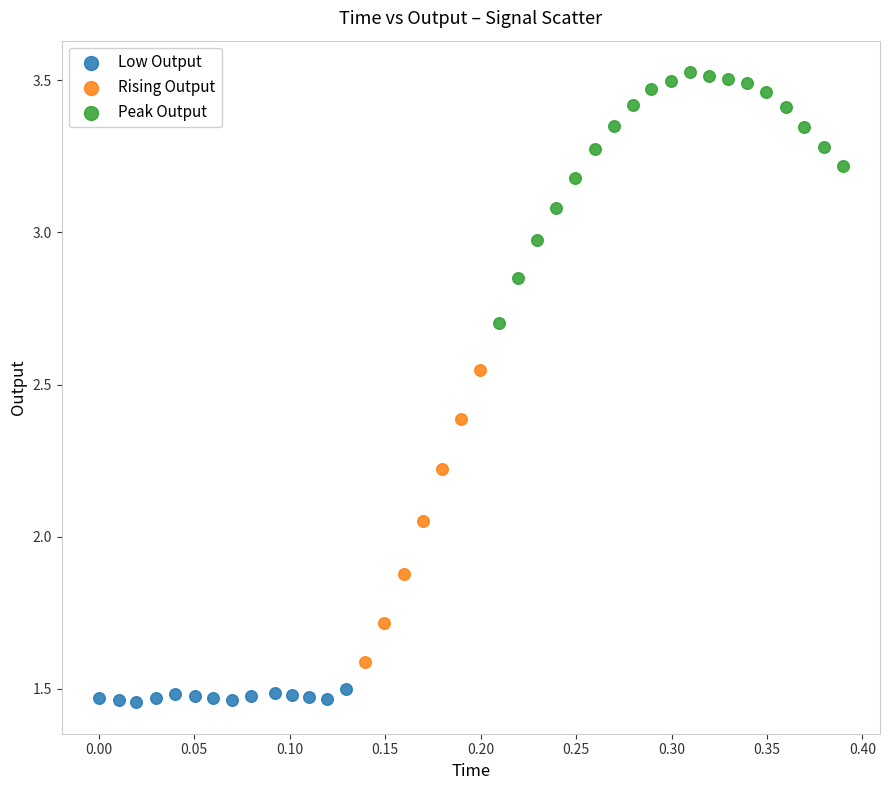

Which series has the widest spread of Y values?

Rising Output